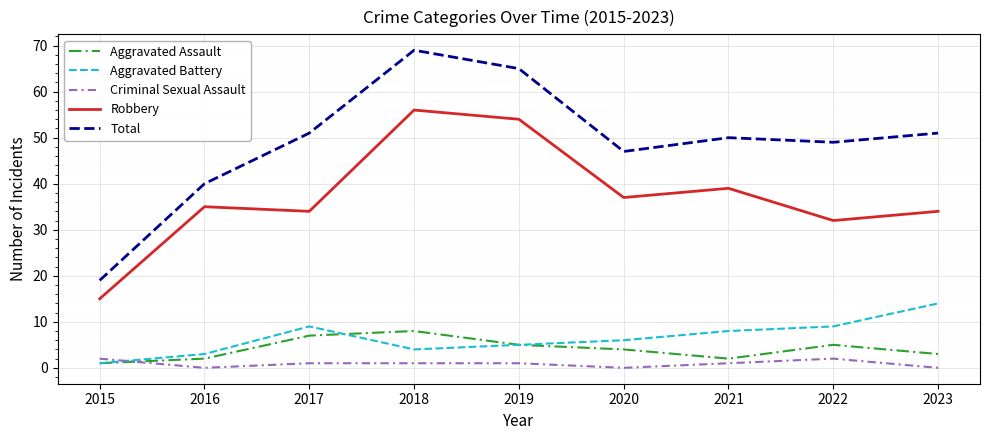

The Aggravated Battery series shows 14 at 2023. True or false?

True